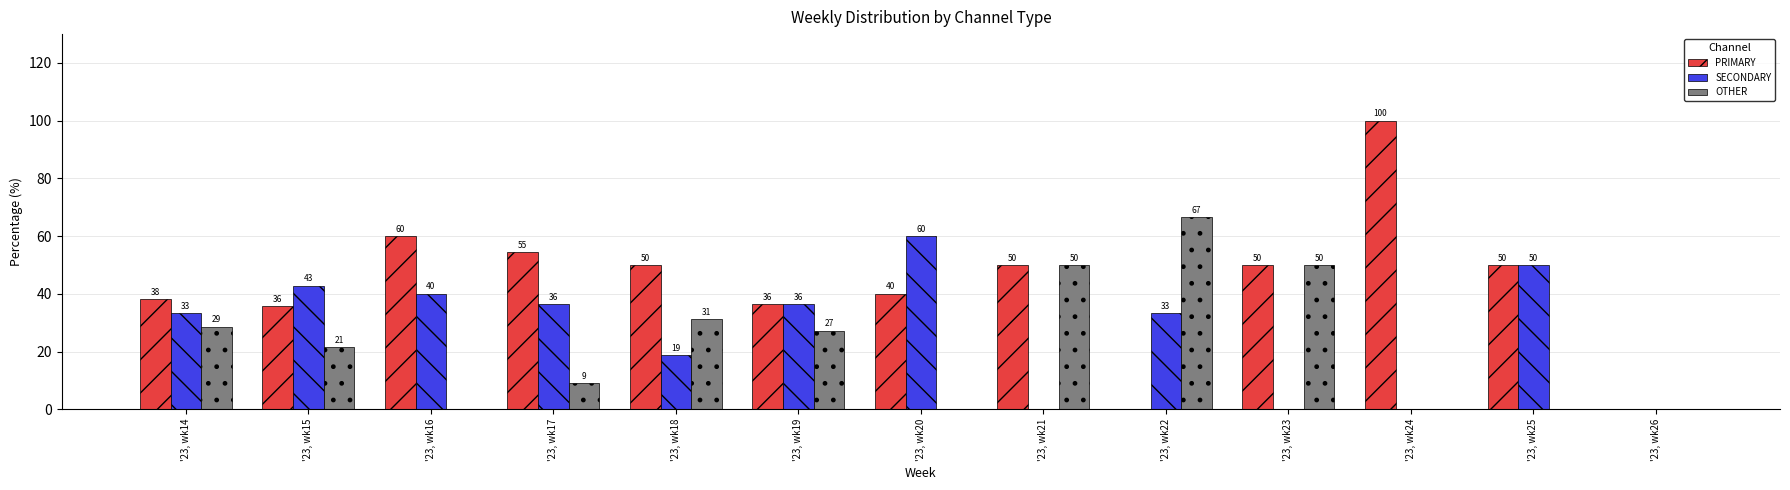

Is the value of SECONDARY at '23, wk25 greater than the value of OTHER at '23, wk24?

Yes